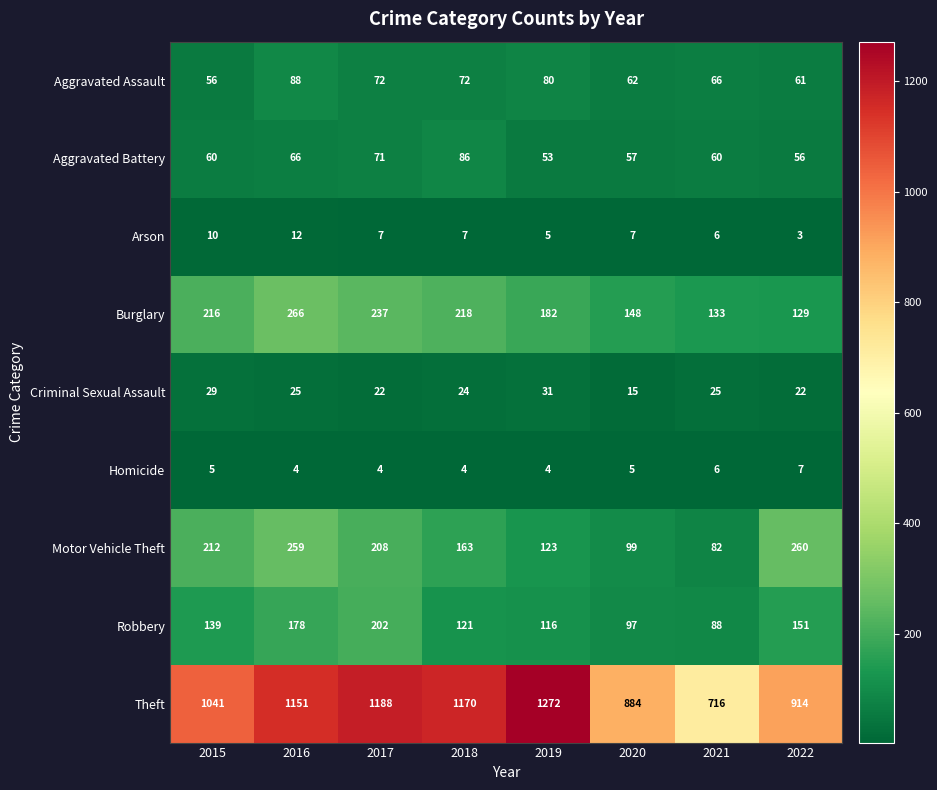

At how many categories does at least one series exceed 103?

8